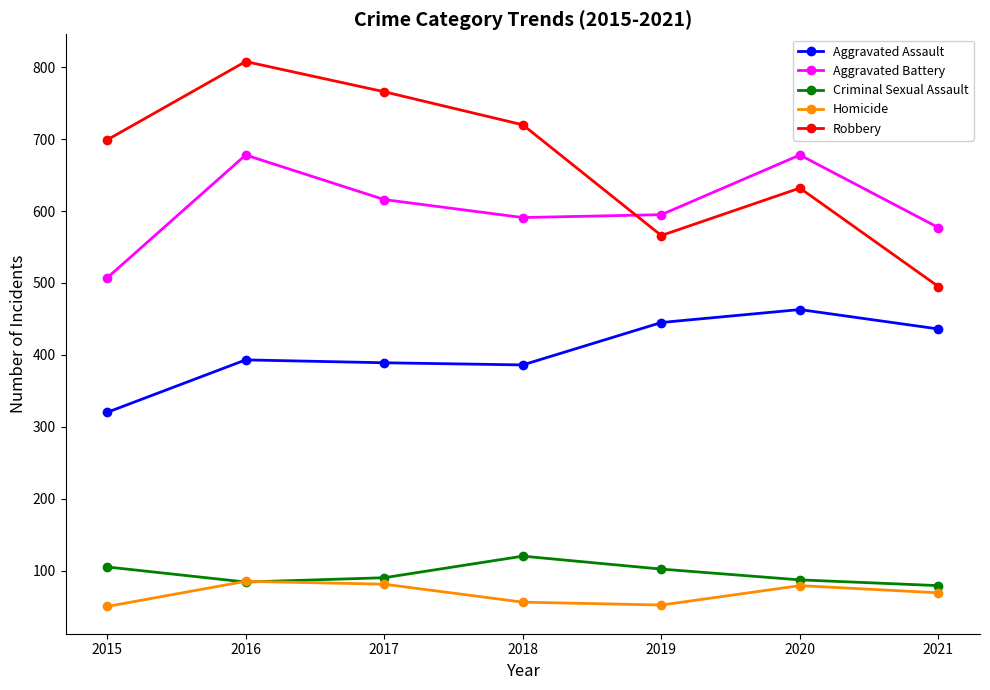

The value of Criminal Sexual Assault at 2020 is 87. True or false?

True